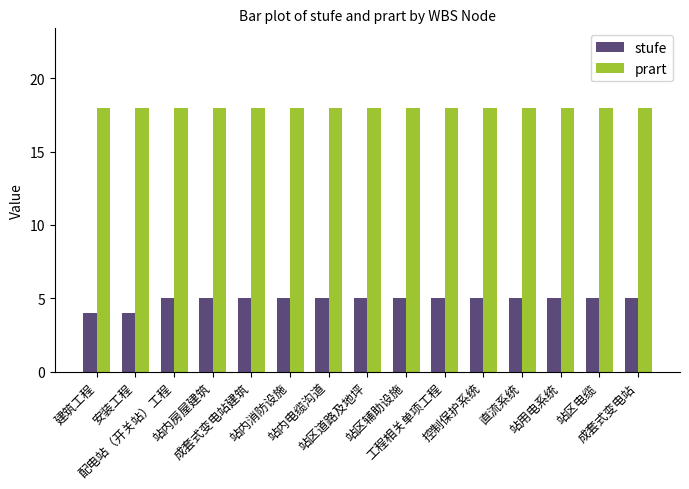

At 站内电缆沟道, list the series in order from largest to smallest.

prart, stufe